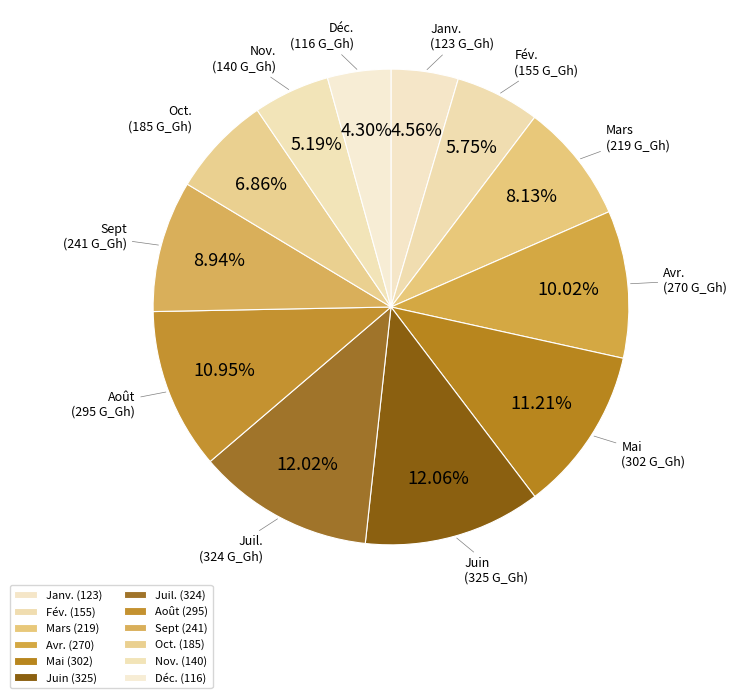

How many segments does this pie chart have?

12